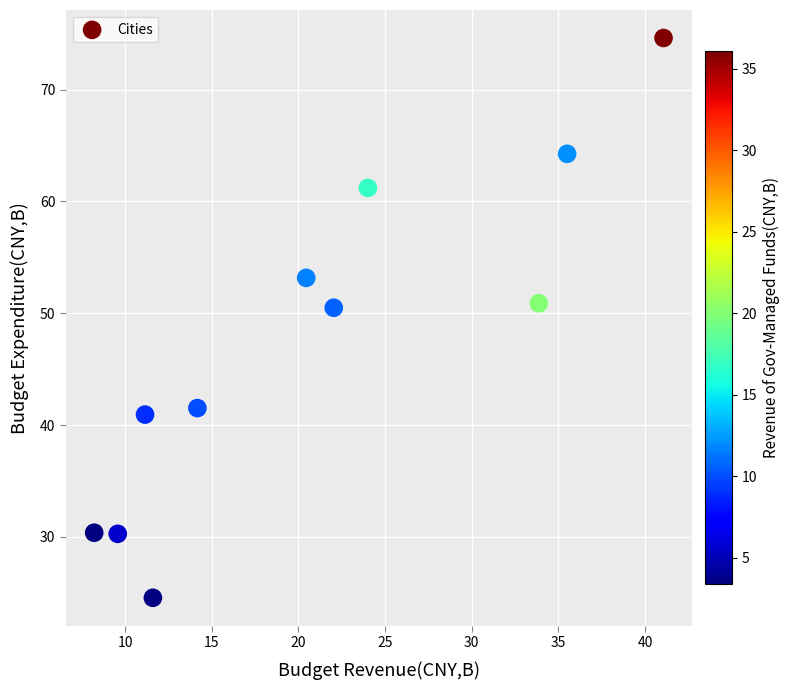

What is the average Y value?

47.5